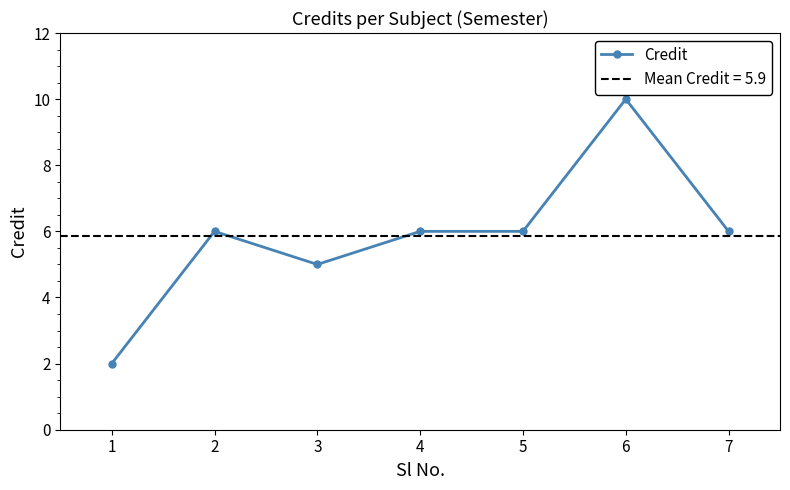

At which category does the data reach its first local peak?

2